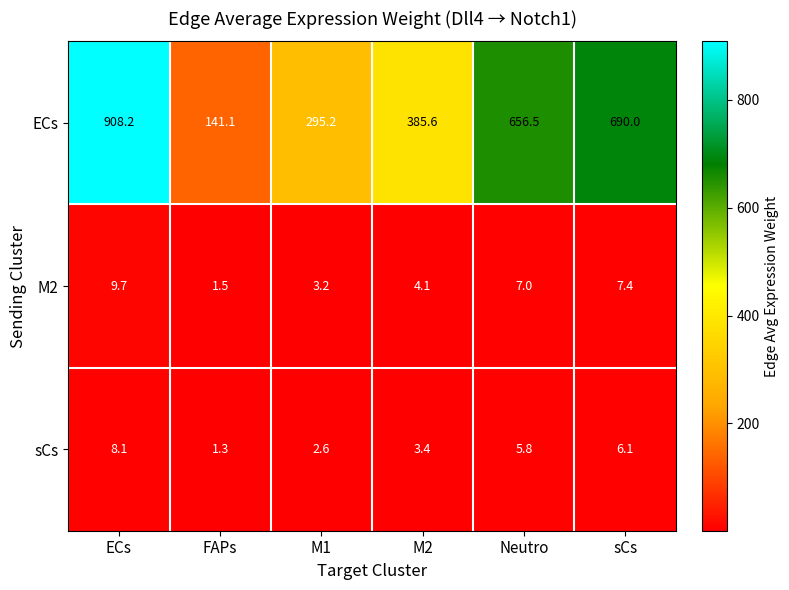

True or false: ECs has a value of 229.5 at FAPs.

False